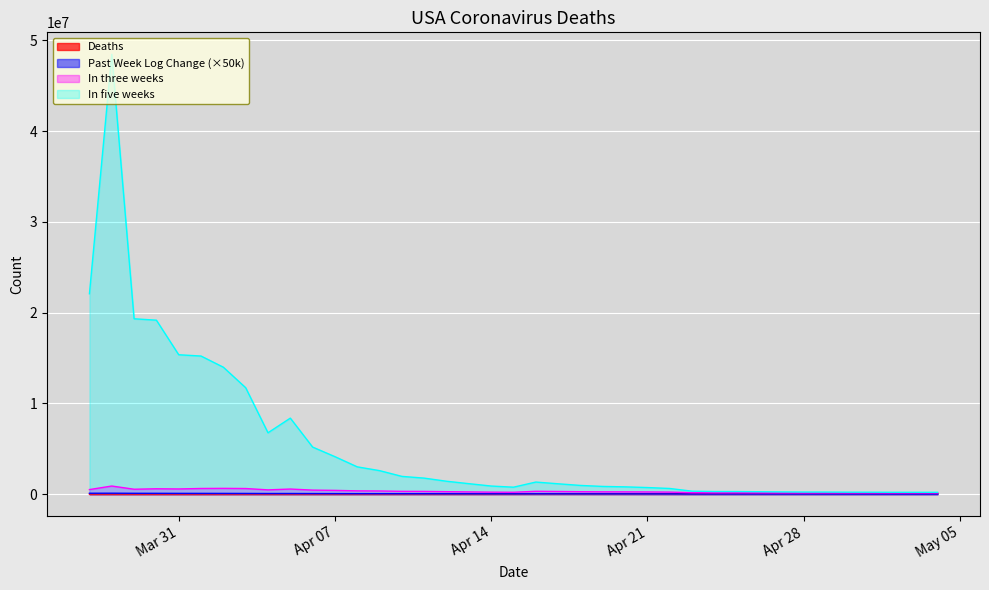

What is the sum of the In three weeks values at 35 and 36?

1124999.0